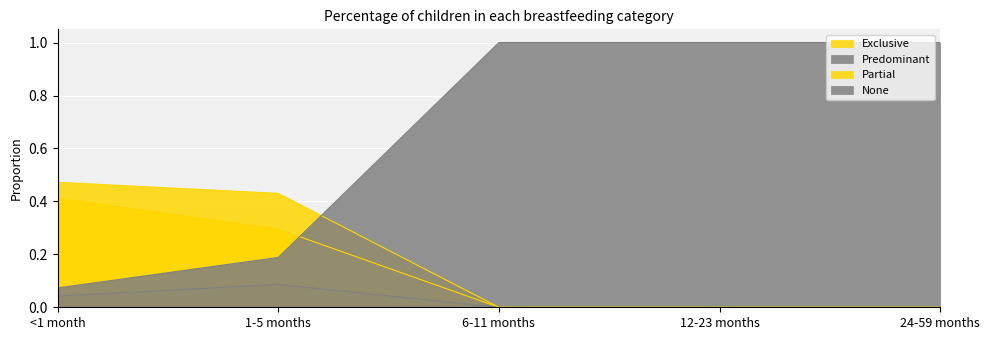

What is the label of the 3rd point from the left?

6-11 months